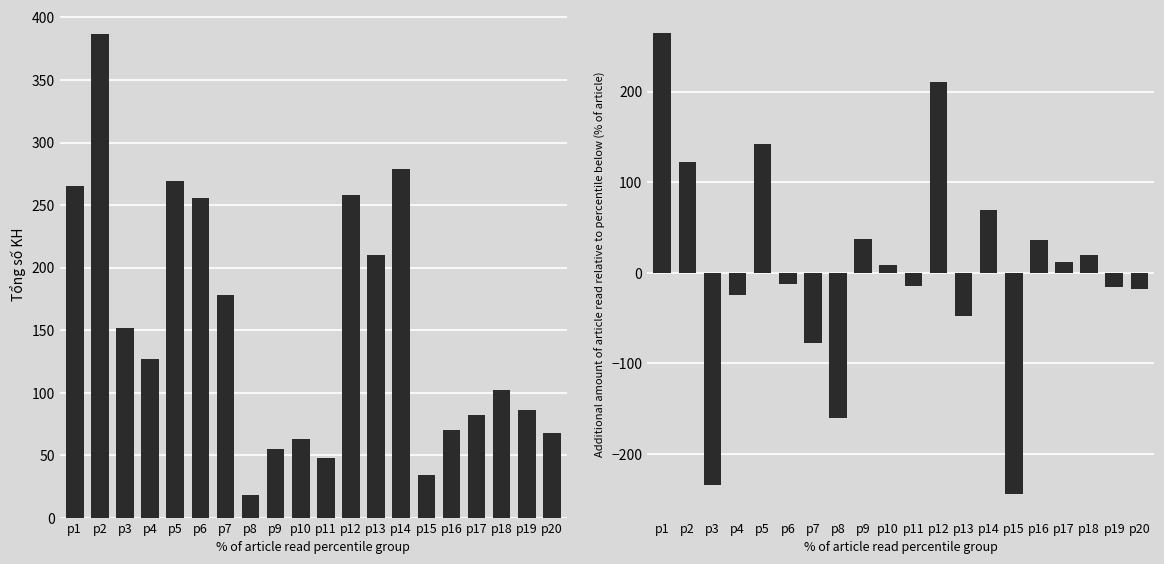

Reading left to right, transcribe all the data shown in this chart.

Tổng số KH: 265	387	152	127	269	256	178	18	55	63	48	258	210	279	34	70	82	102	86	68
Incremental KH: 265	122	-235	-25	142	-13	-78	-160	37	8	-15	210	-48	69	-245	36	12	20	-16	-18